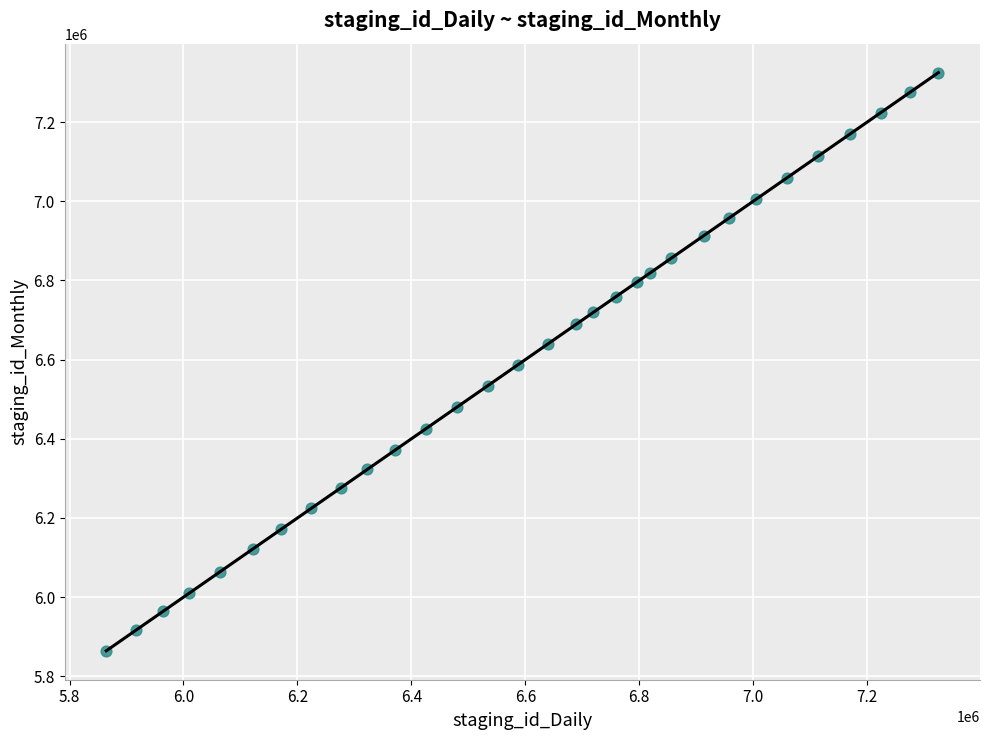

What is the smallest value displayed?

5864458.0